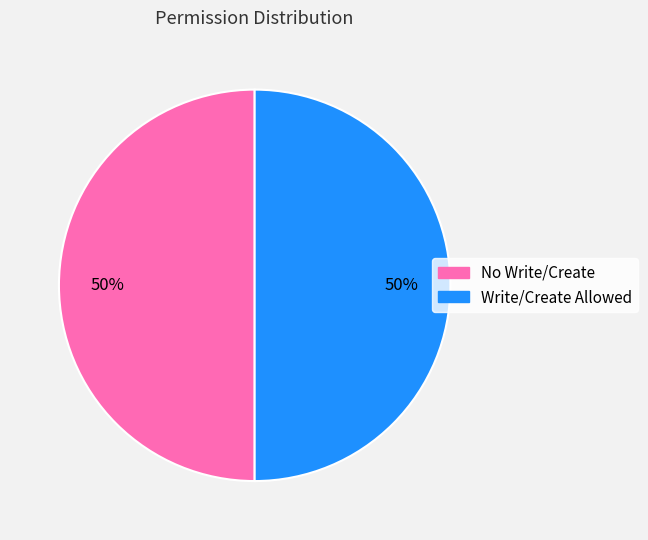

To the nearest percent, what percentage of the pie is Write/Create Allowed?

50%